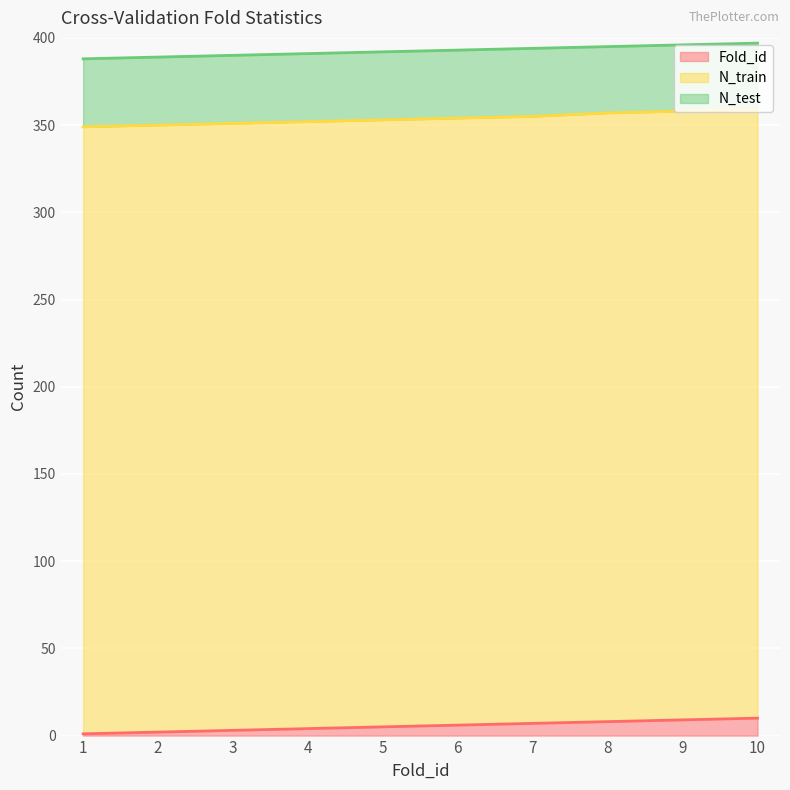

Reading left to right, what are all the values shown in this chart?

Fold_id: 1=1	2=2	3=3	4=4	5=5	6=6	7=7	8=8	9=9	10=10
N_train: 1=348	2=348	3=348	4=348	5=348	6=348	7=348	8=349	9=349	10=349
N_test: 1=39	2=39	3=39	4=39	5=39	6=39	7=39	8=38	9=38	10=38